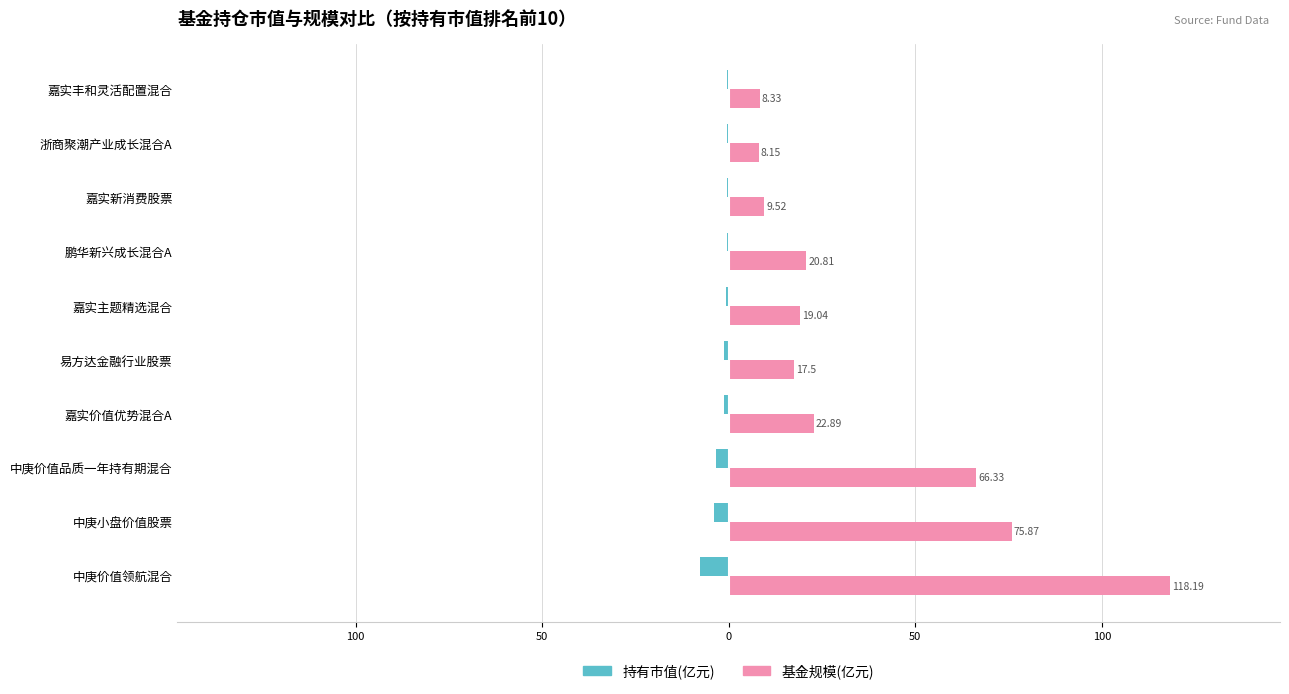

What are all the series names shown in the legend?

持有市值(亿元), 基金规模(亿元)